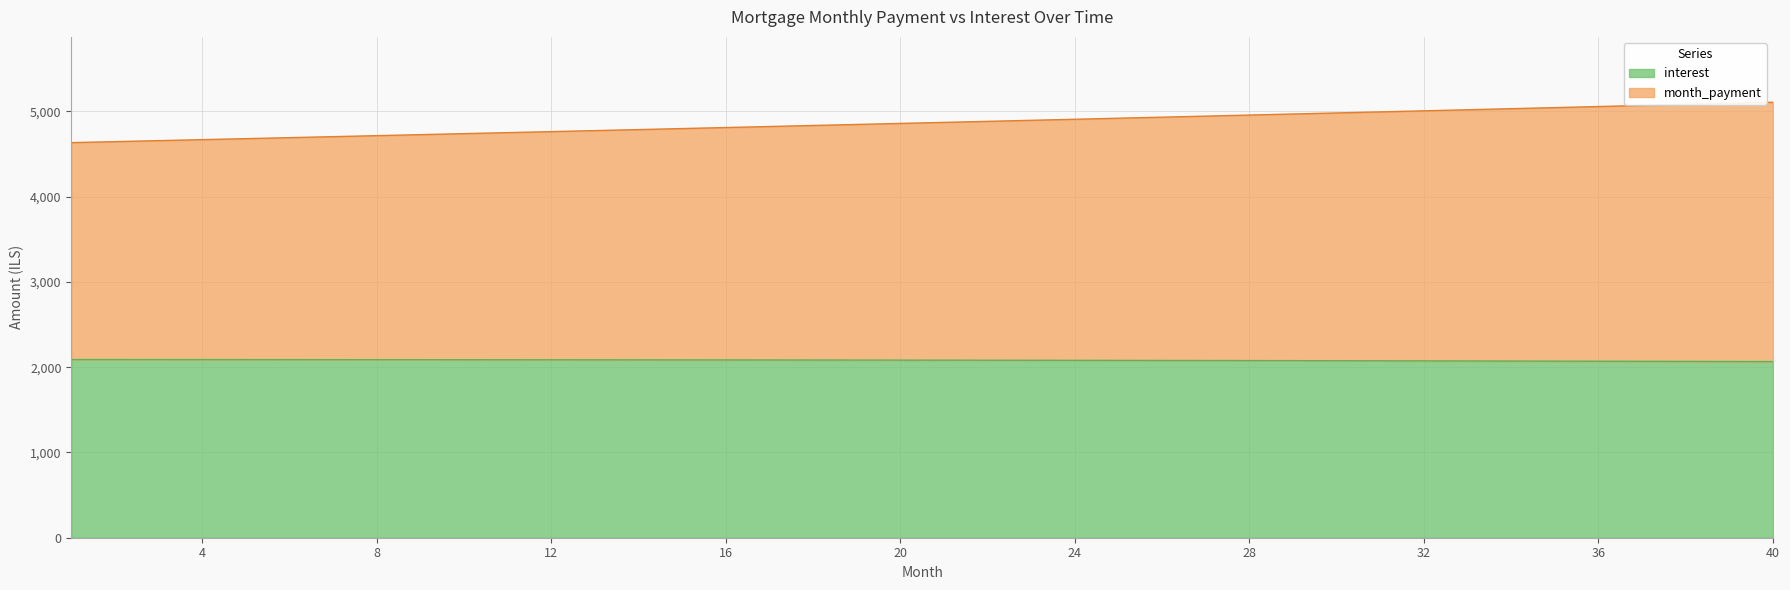

What are all the series names shown in the legend?

interest, month_payment